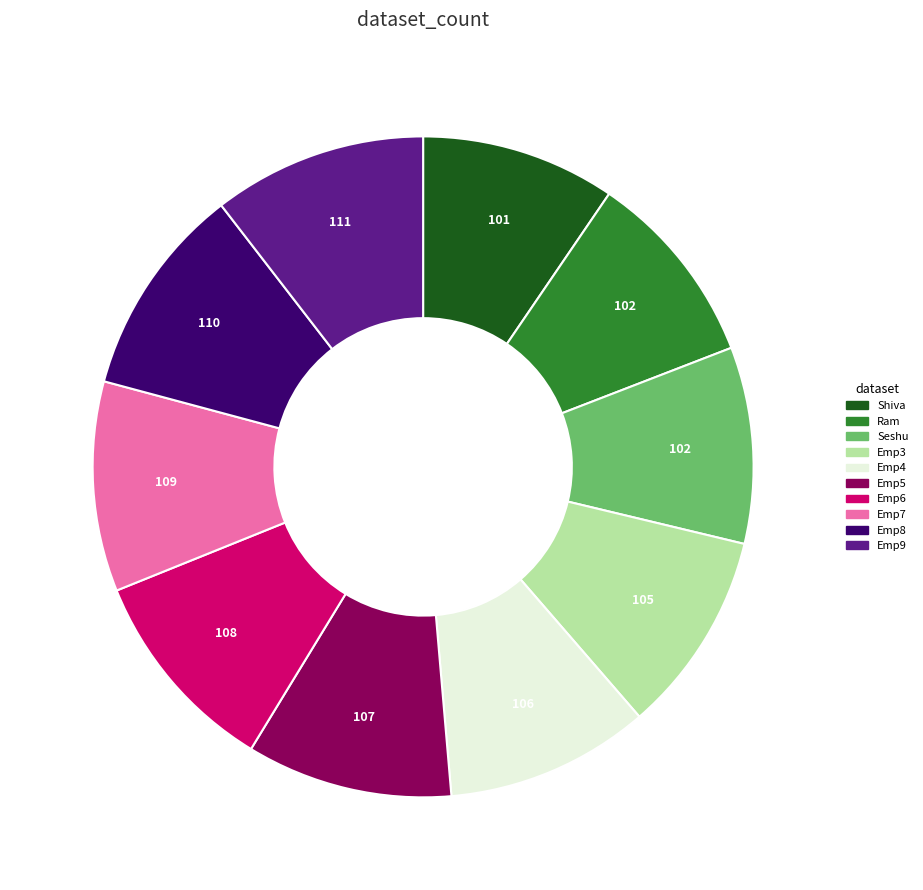

The Emp3 slice represents 1% of the pie. True or false?

False